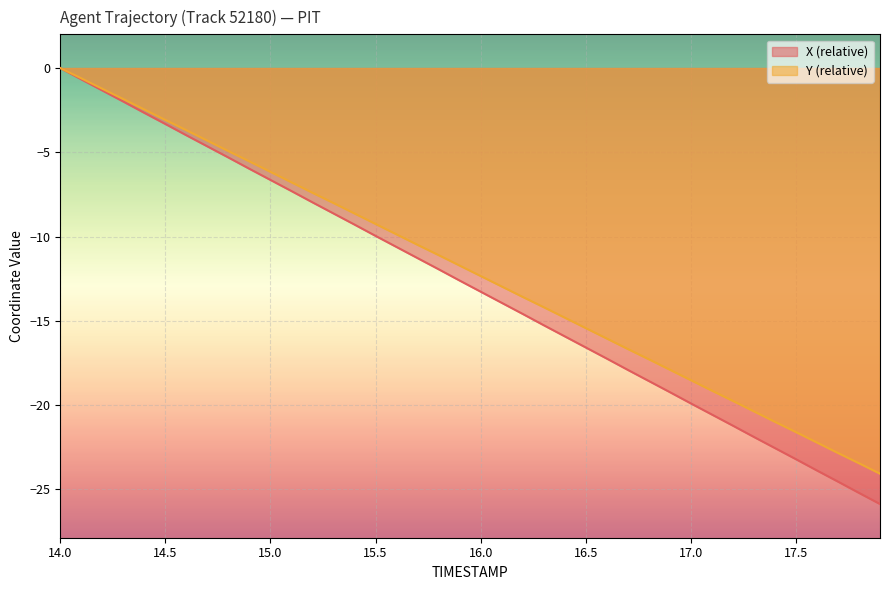

Which has a higher value, 14.8 or 17.5?

14.8